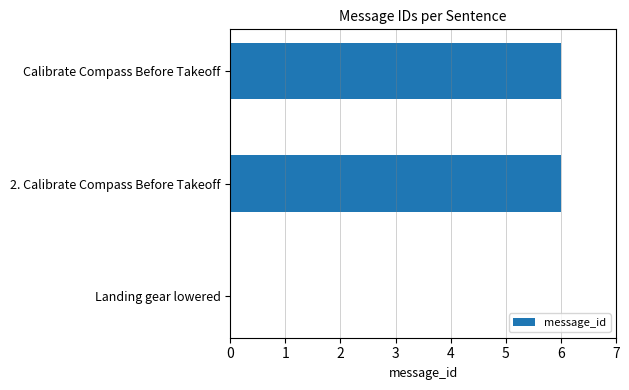

Reading top to bottom, what are all the values shown in this chart?

Calibrate Compass Before Takeoff=6	2. Calibrate Compass Before Takeoff=6	Landing gear lowered=0